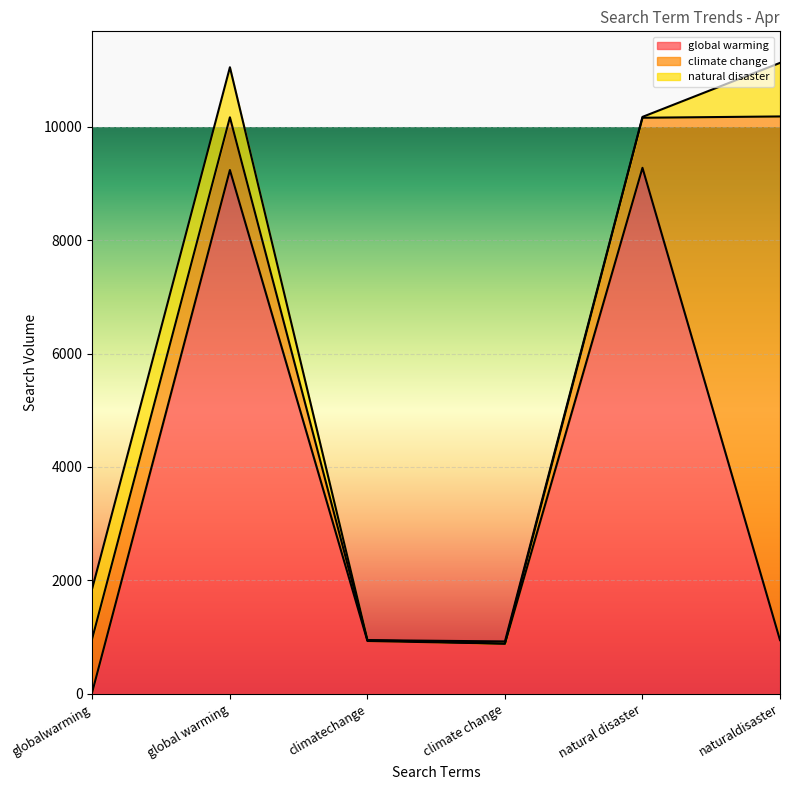

The value of climate change at natural disaster is 284. True or false?

False